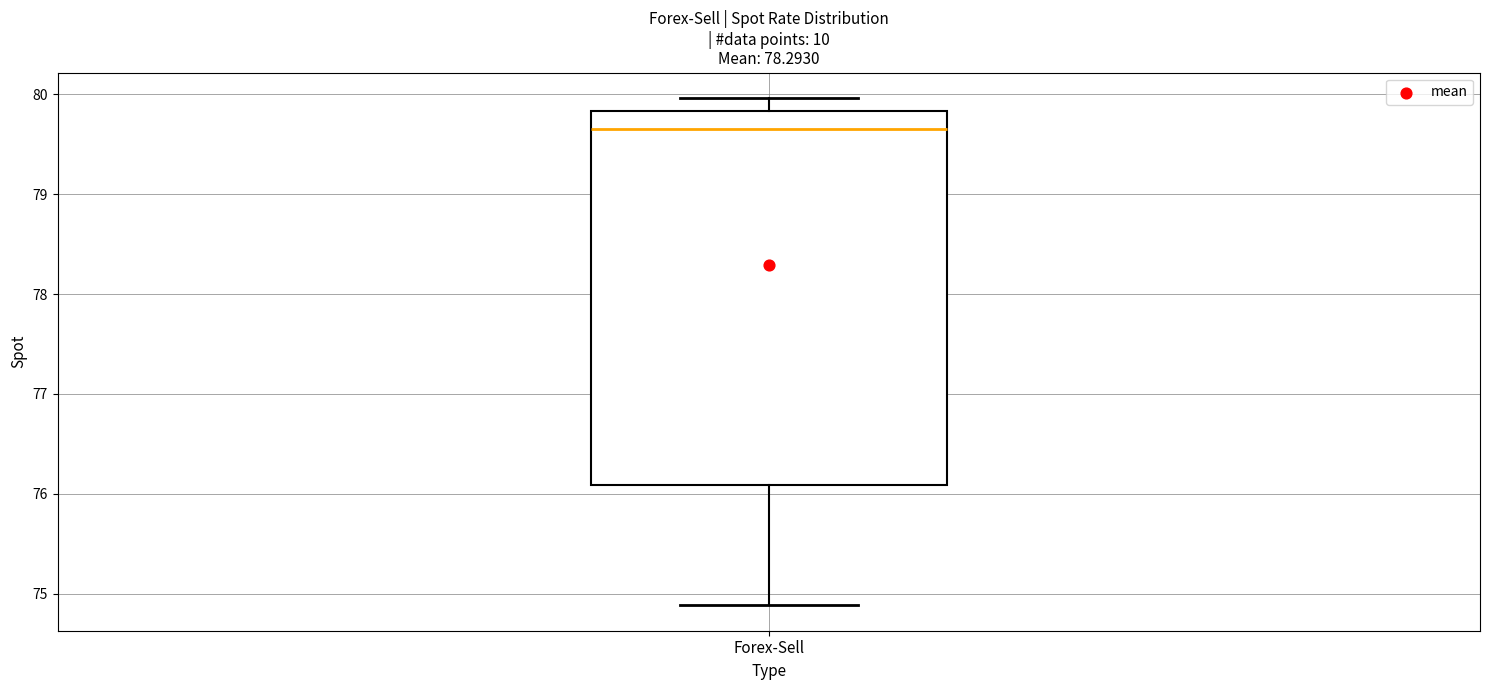

Where is the upper edge of the box for Forex-Sell on the y-axis? The values are not printed on the chart, so give them approximately, as read against the axis.

79.8